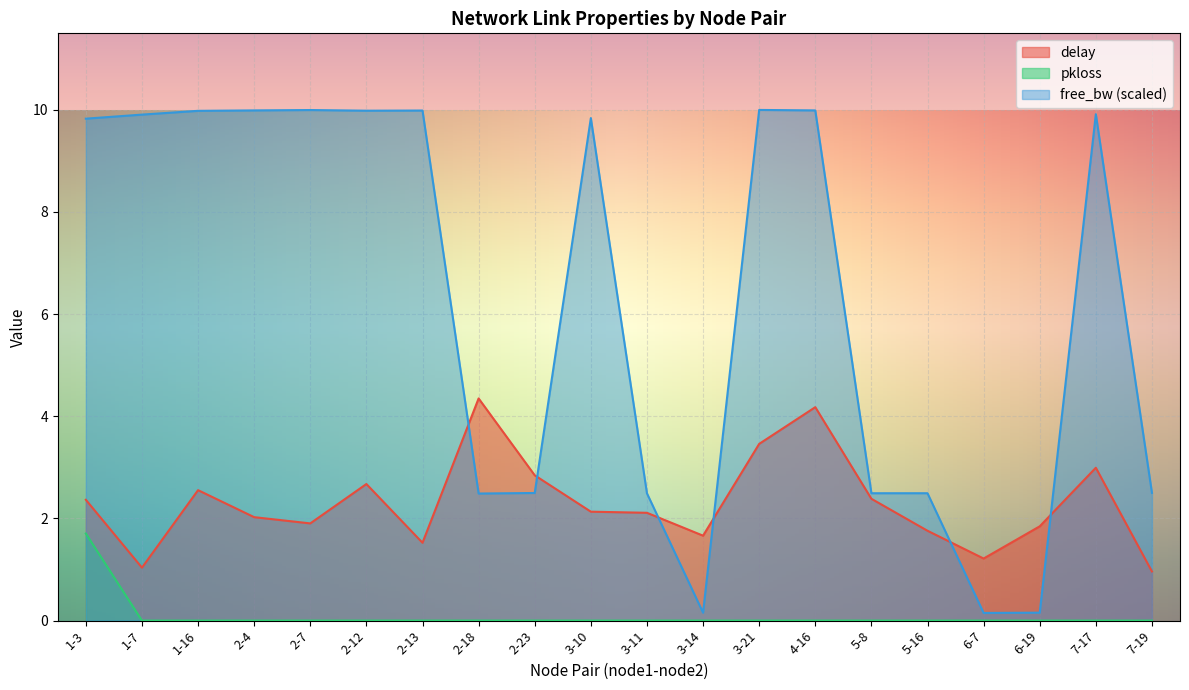

What position from the right is 7-17?

2